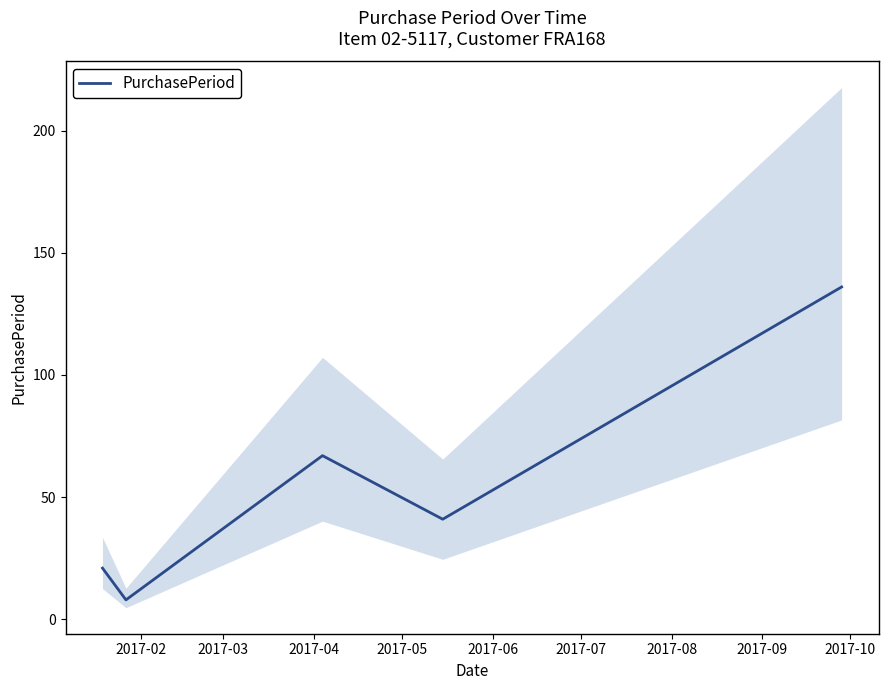

What is the minimum value for PurchasePeriod?

8